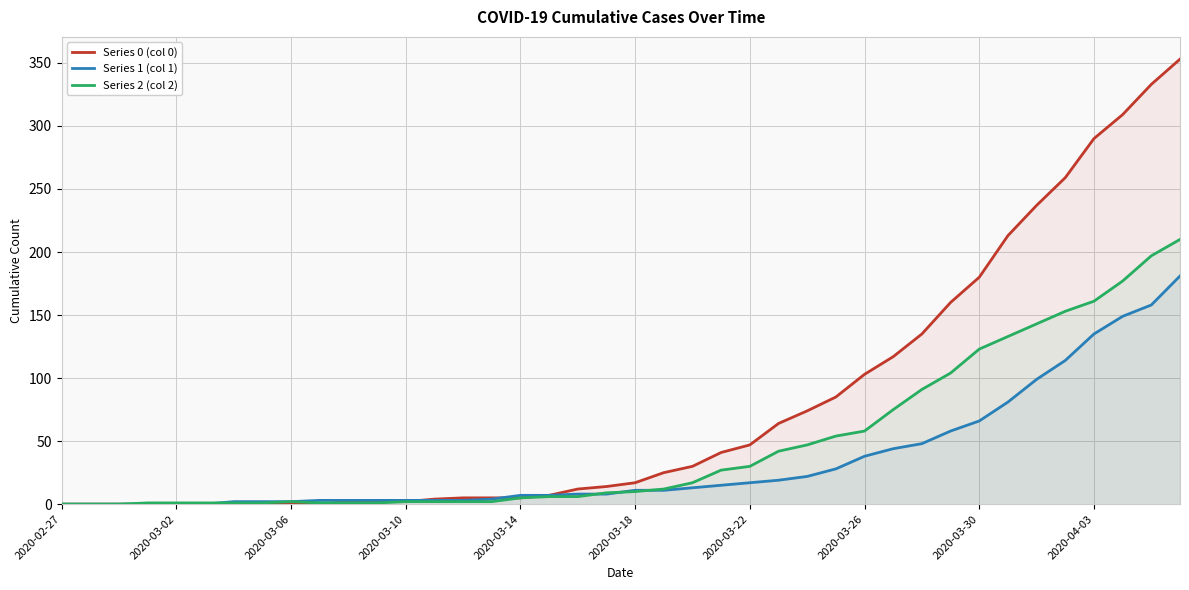

Does the chart display data point markers on the line(s)?

No